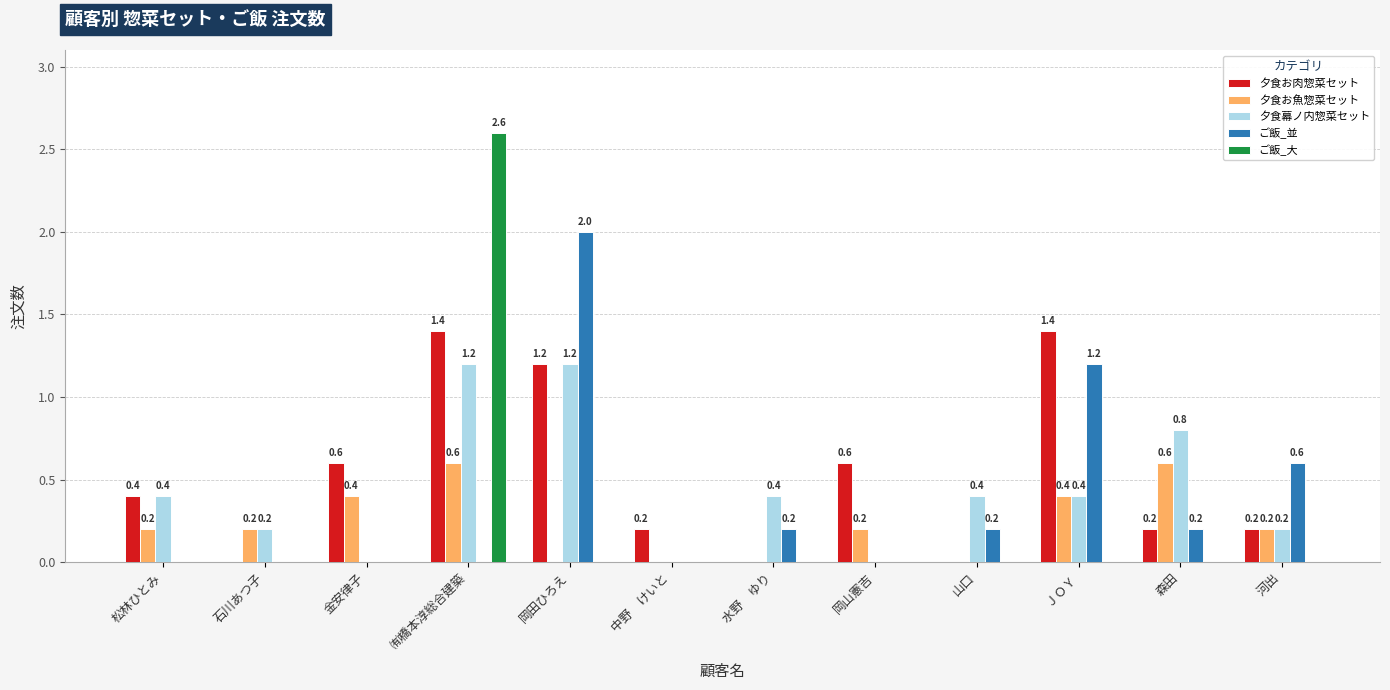

Which series changed the most between 金安律子 and 河出?

ご飯_並